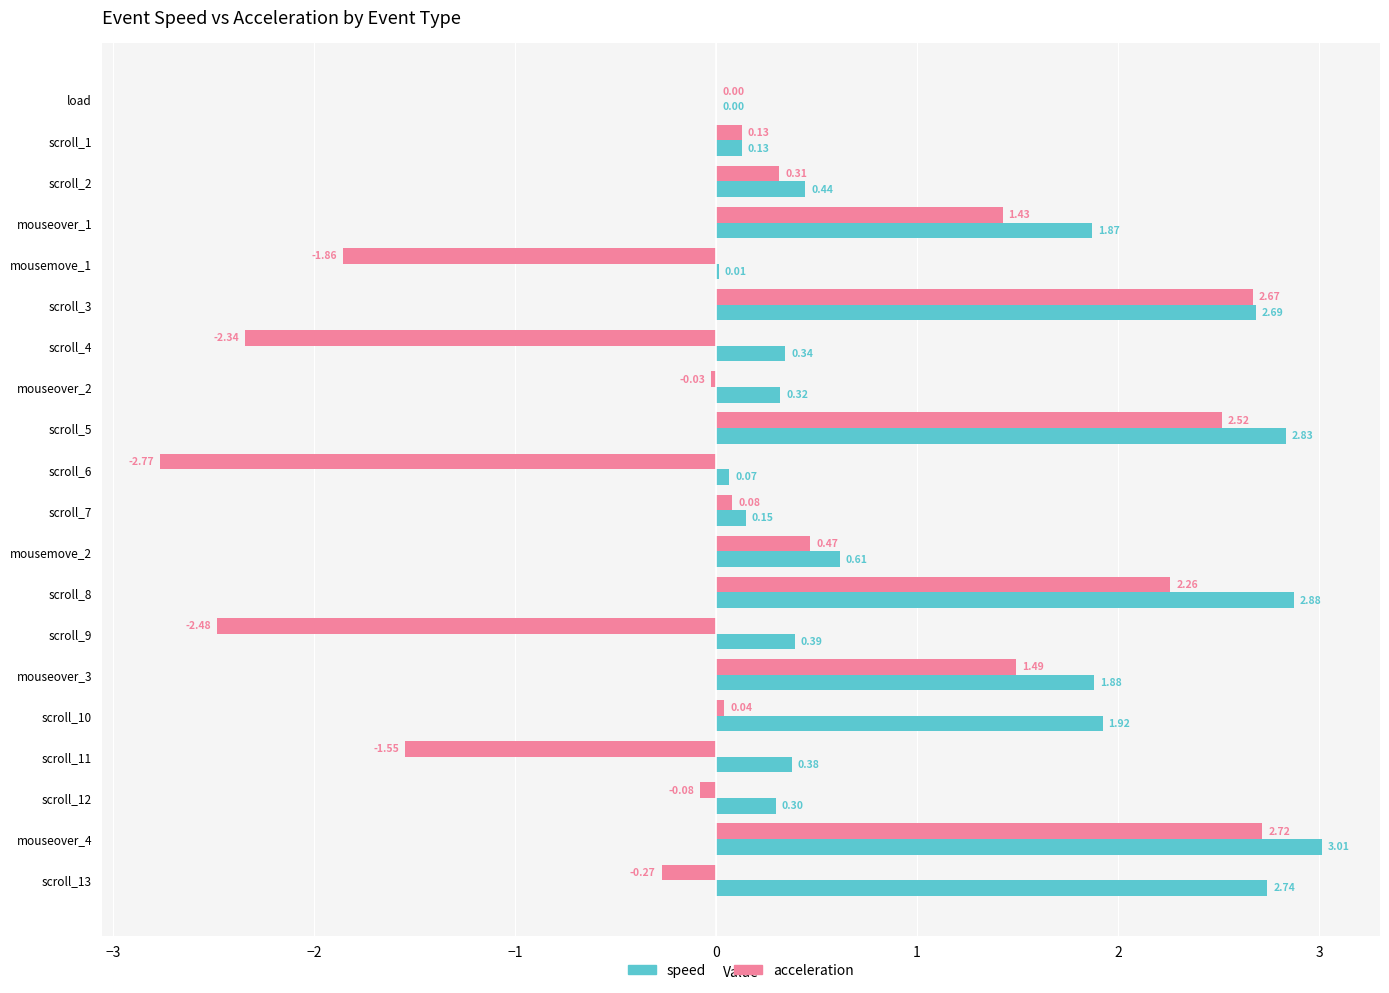

At which label is acceleration closest to 0?

load